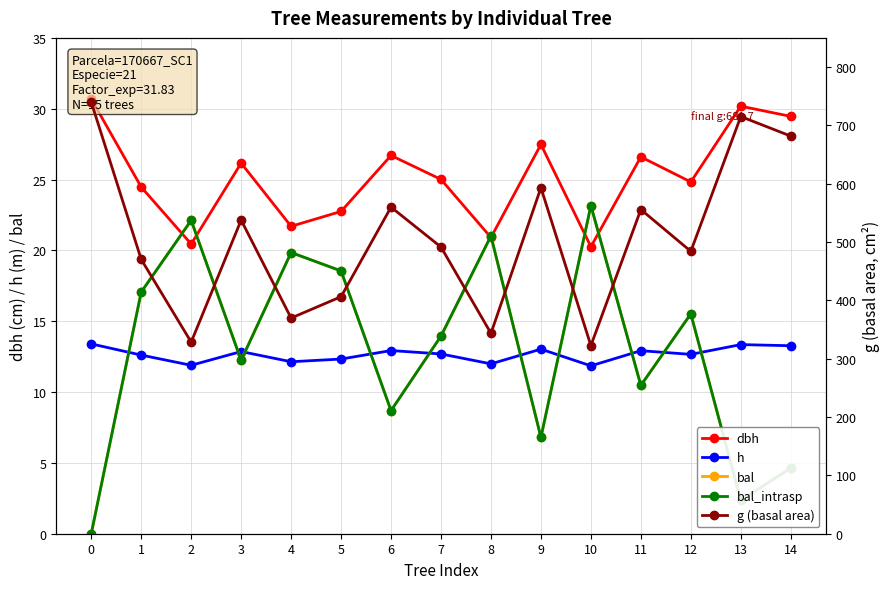

How many categories are shown in the chart?

15